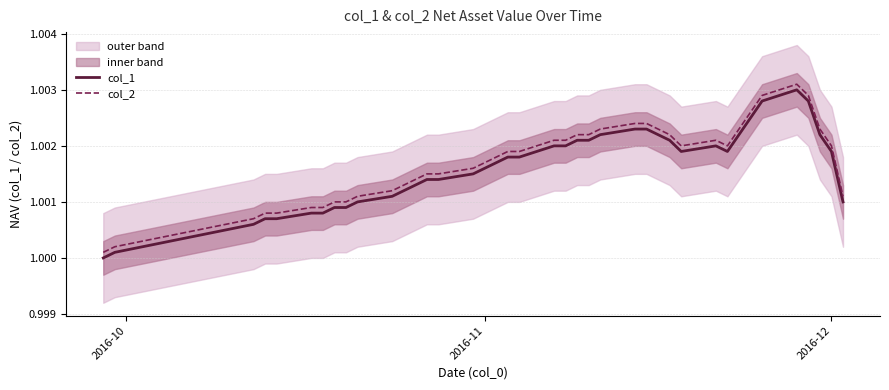

Is this an area chart (filled region under the line)?

No